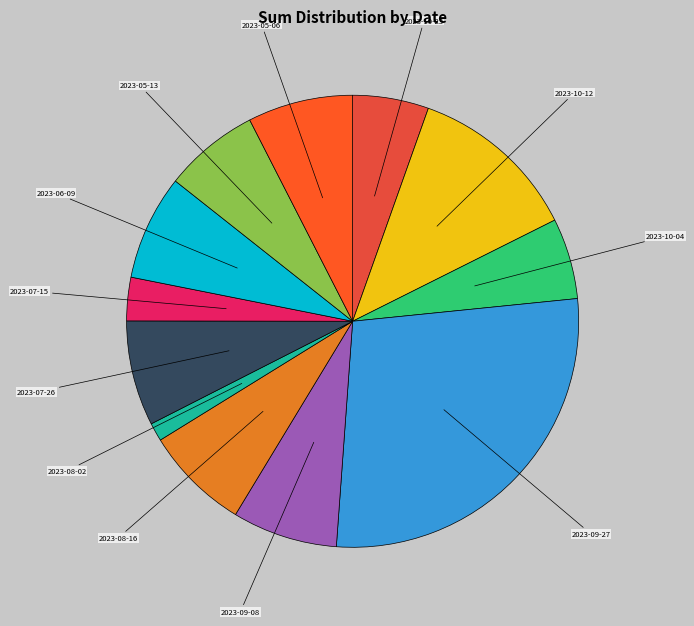

True or false: 2023-09-08 accounts for 8% of the total.

True